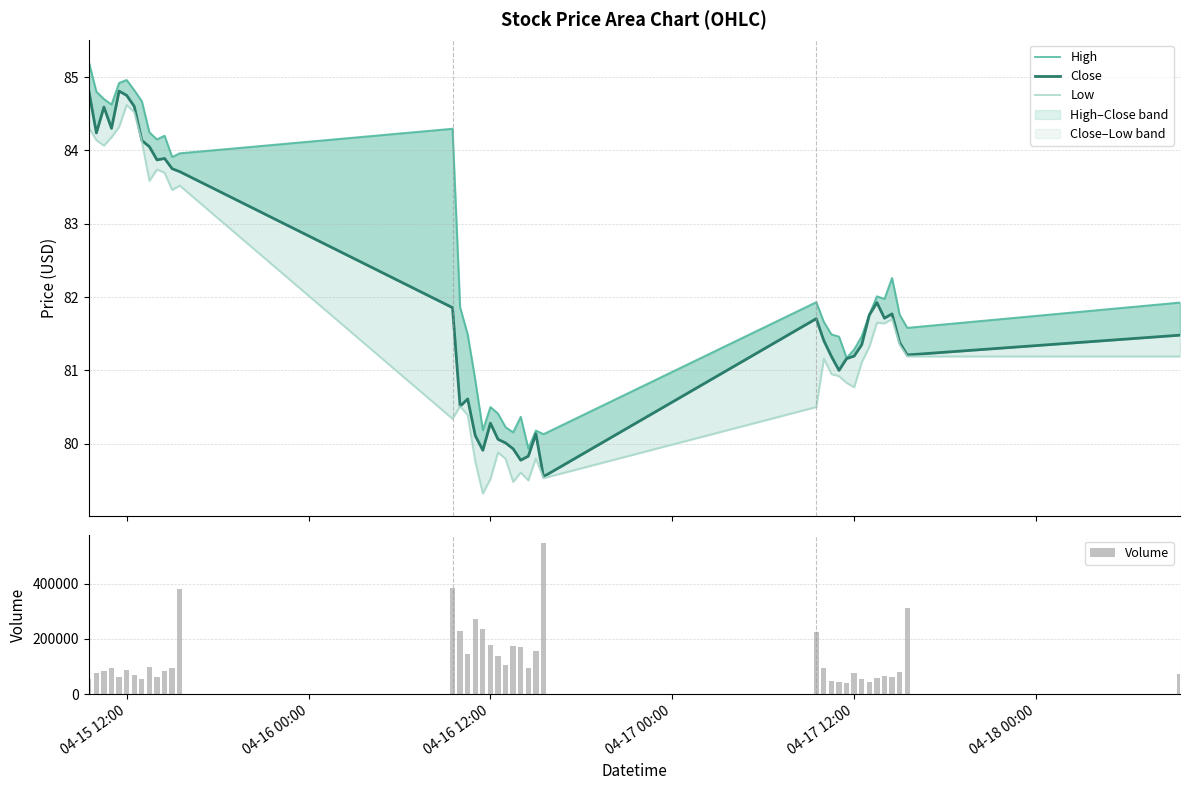

What is the sum of all Volume values?

5394895